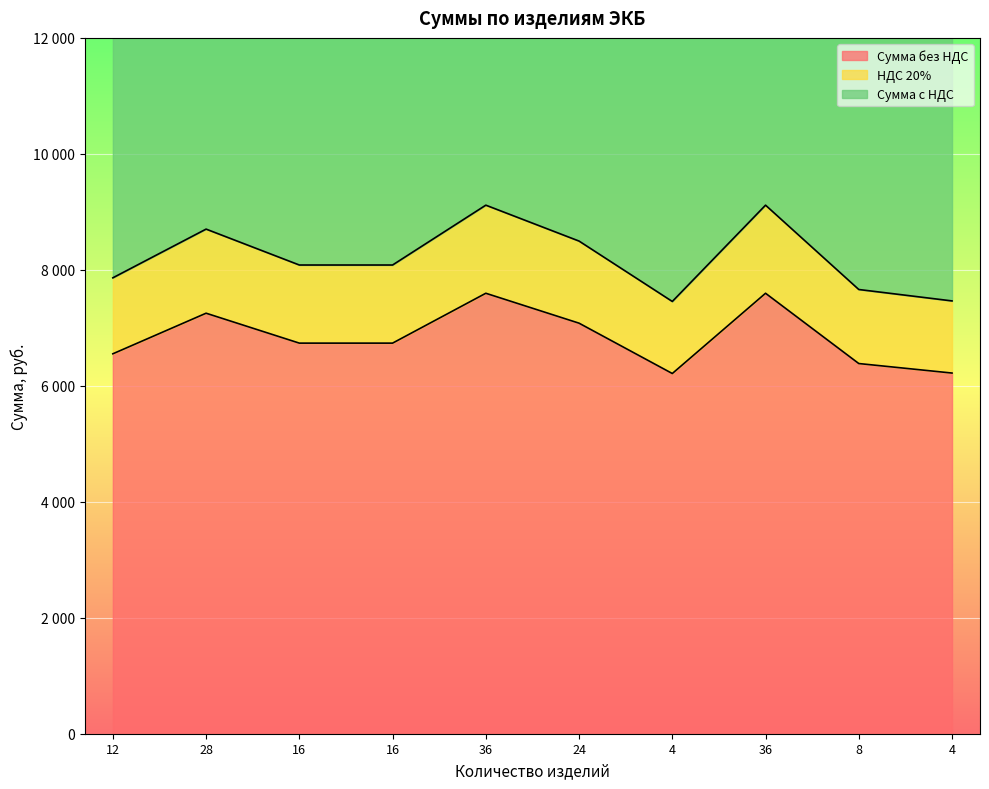

Rank the series by their maximum value, from lowest to highest.

Сумма без НДС, НДС 20%, Сумма с НДС